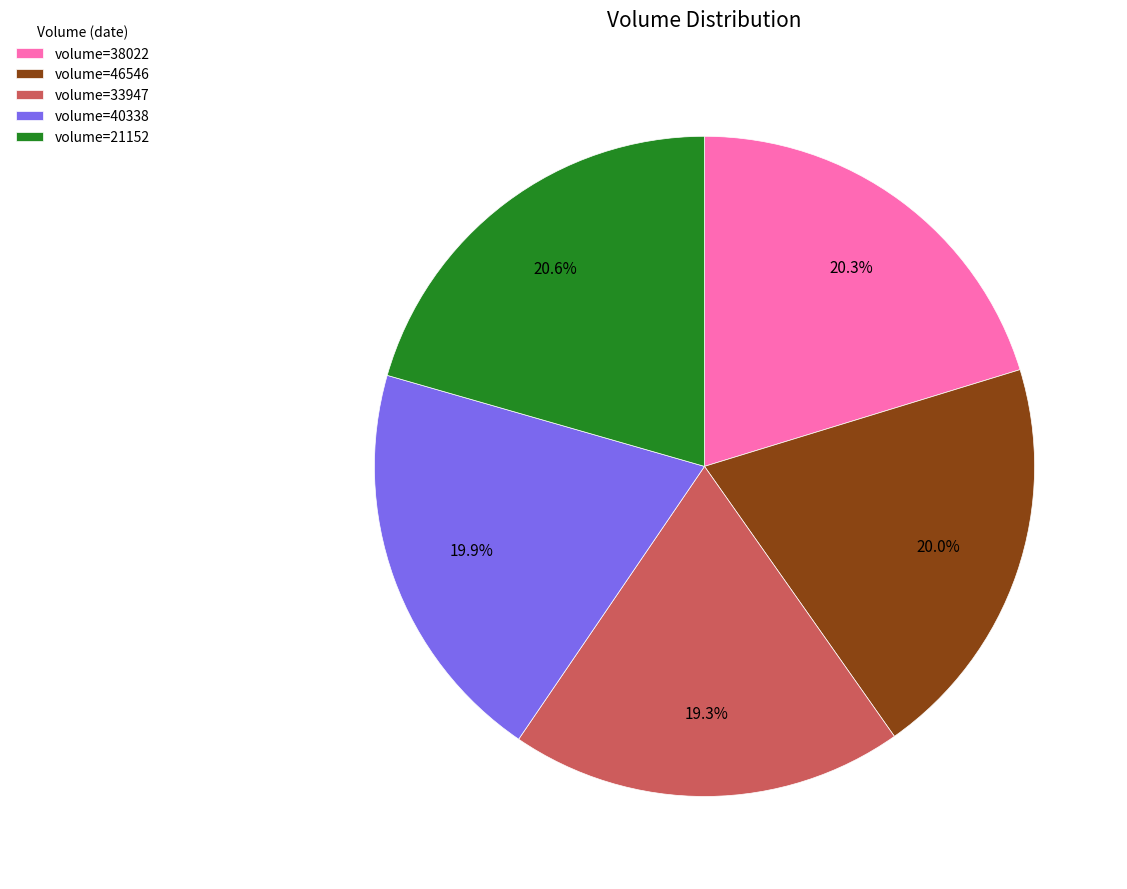

What portion of the pie excludes volume=21152?

79.4%